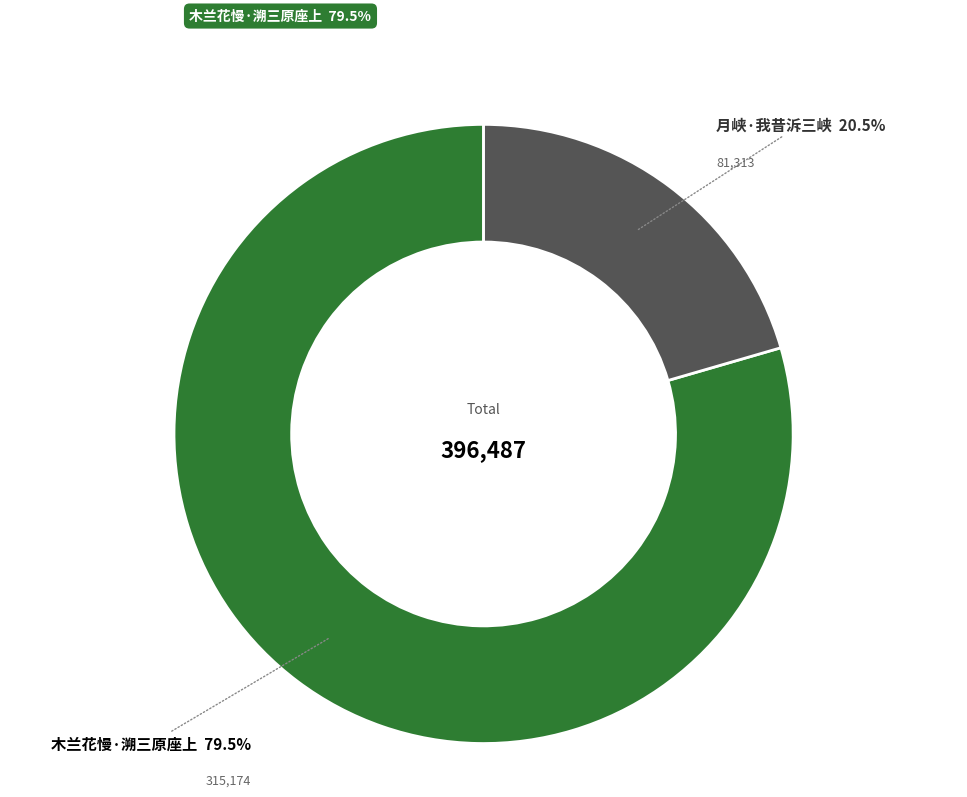

Does any single category account for the majority?

Yes